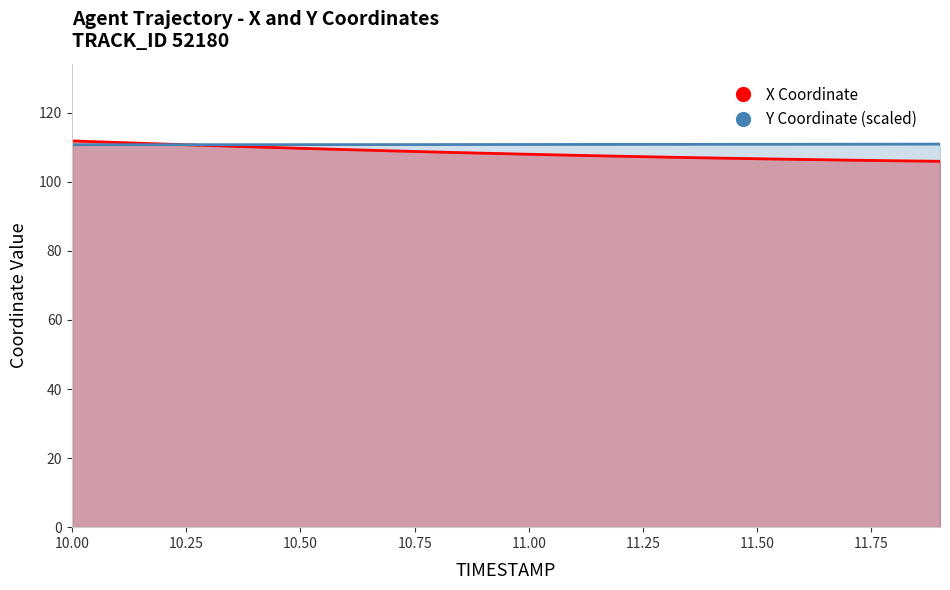

Which series has the widest spread of values?

X Coordinate